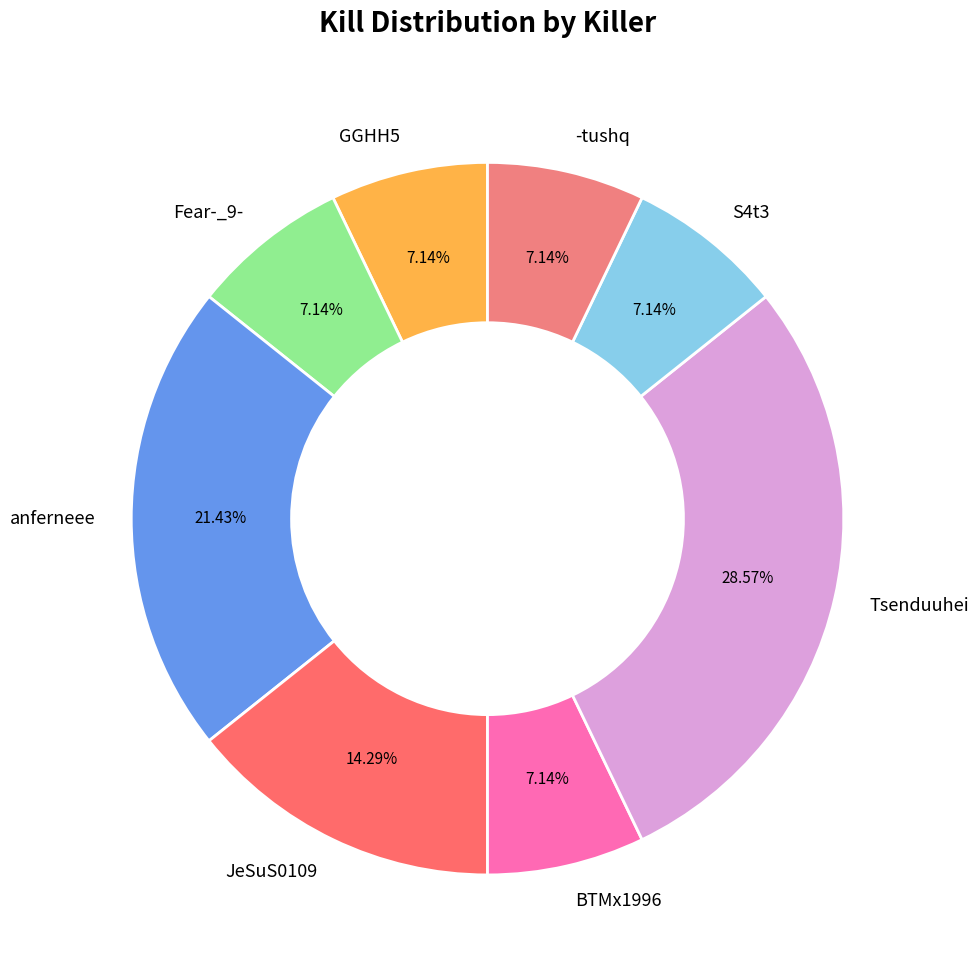

To the nearest percent, what percentage of the pie is anferneee?

21%